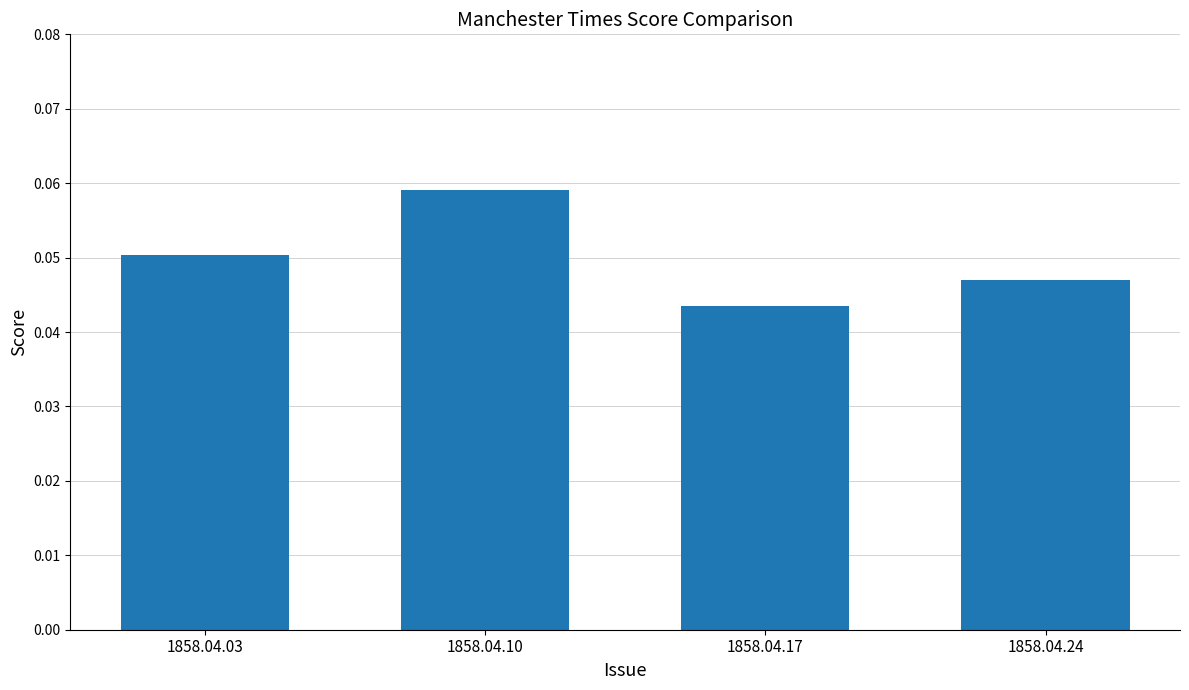

List the labels in order of value, largest first.

1858.04.10, 1858.04.03, 1858.04.24, 1858.04.17